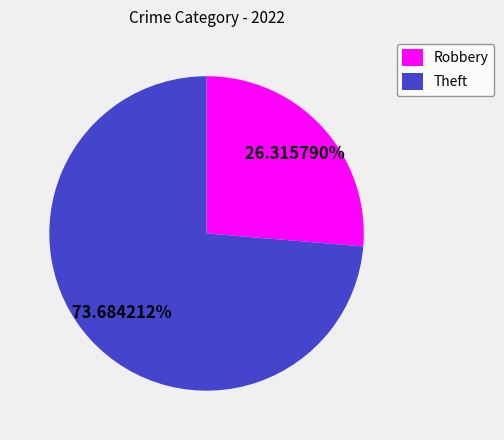

What is the ratio of the value at Theft to the value at Robbery?

2.8